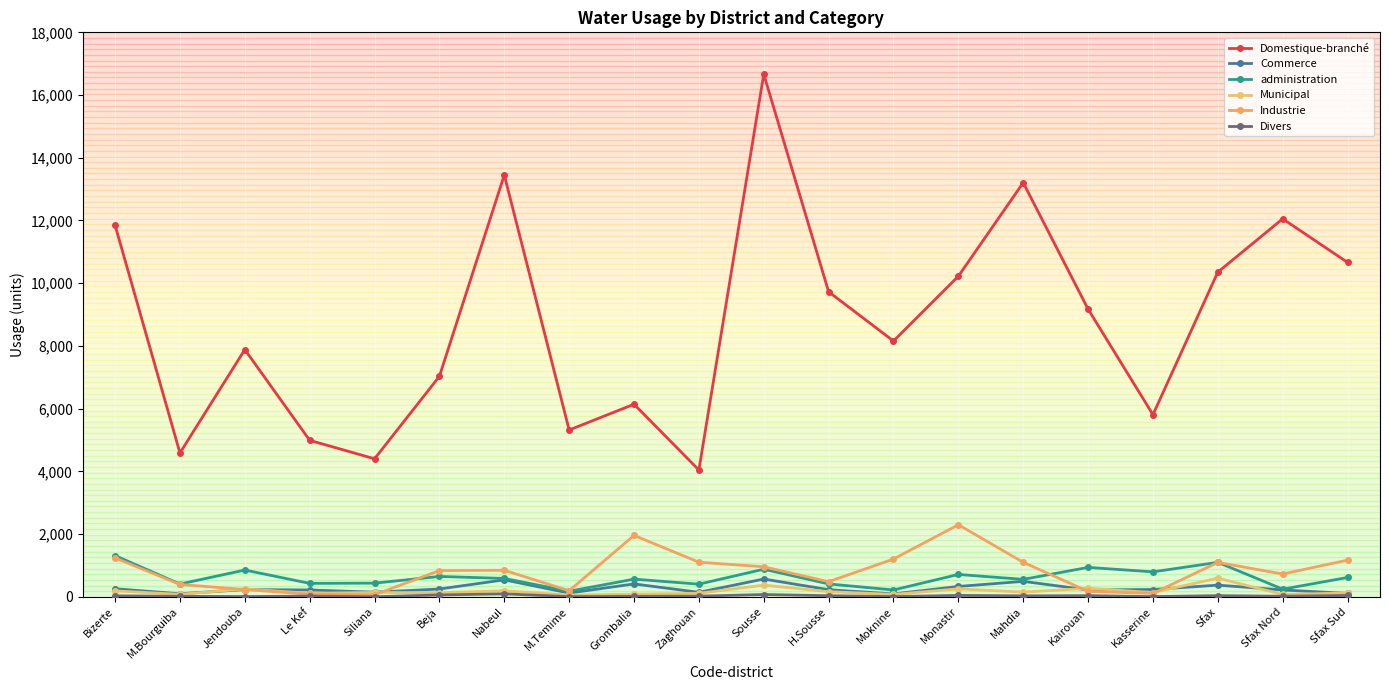

How many values in the Commerce series exceed 229?

10